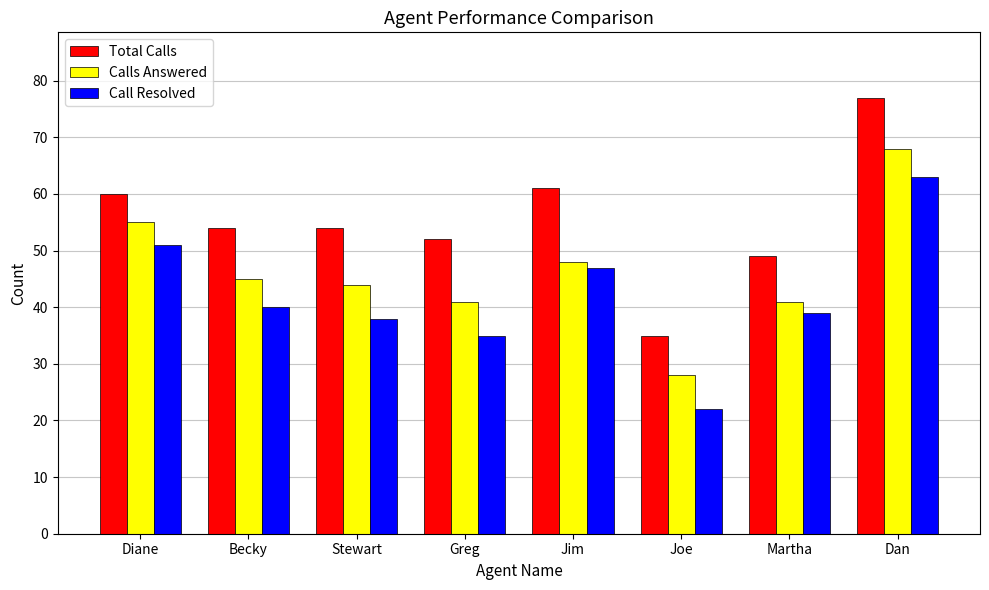

At which label does Total Calls first exceed 54?

Diane